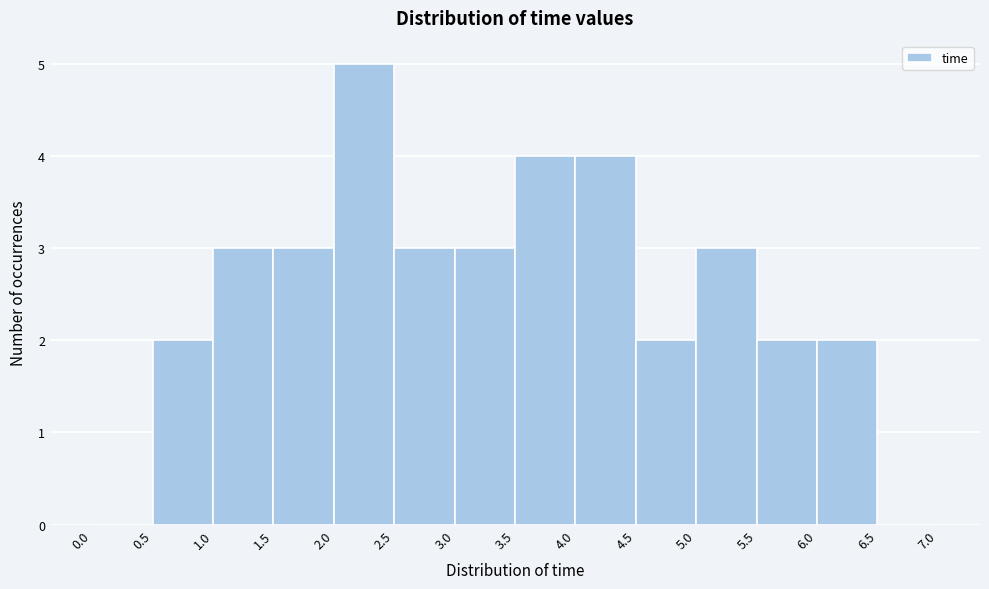

How tall is the bar that spans 3.0 to 3.5 on the x-axis? The values are not printed on the chart, so give them approximately, as read against the axis.

3